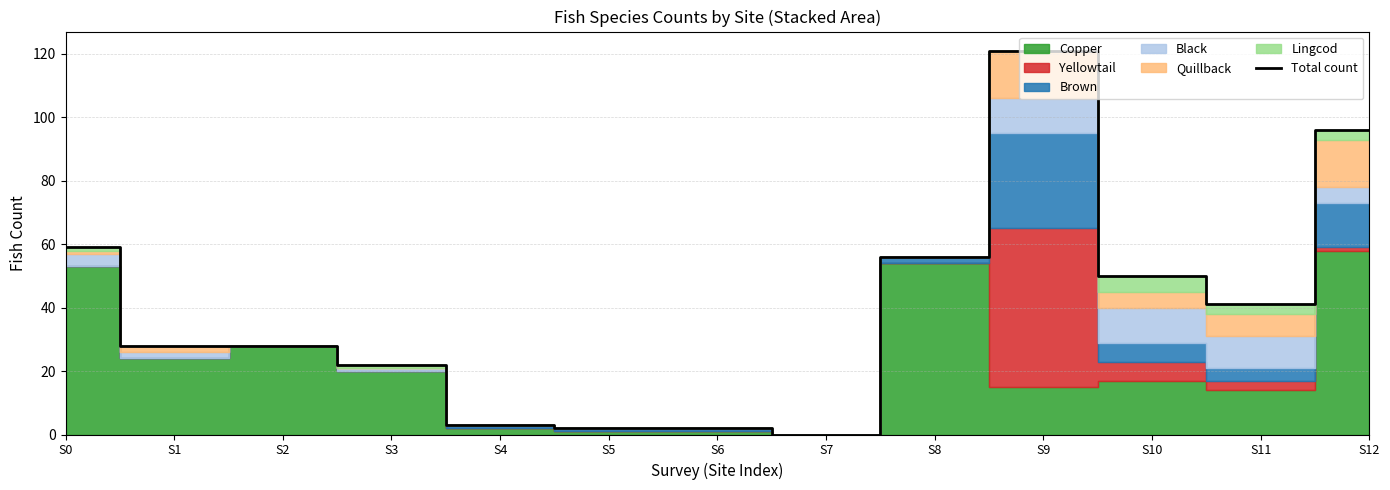

Where is the data nearest to the value 60?

S0